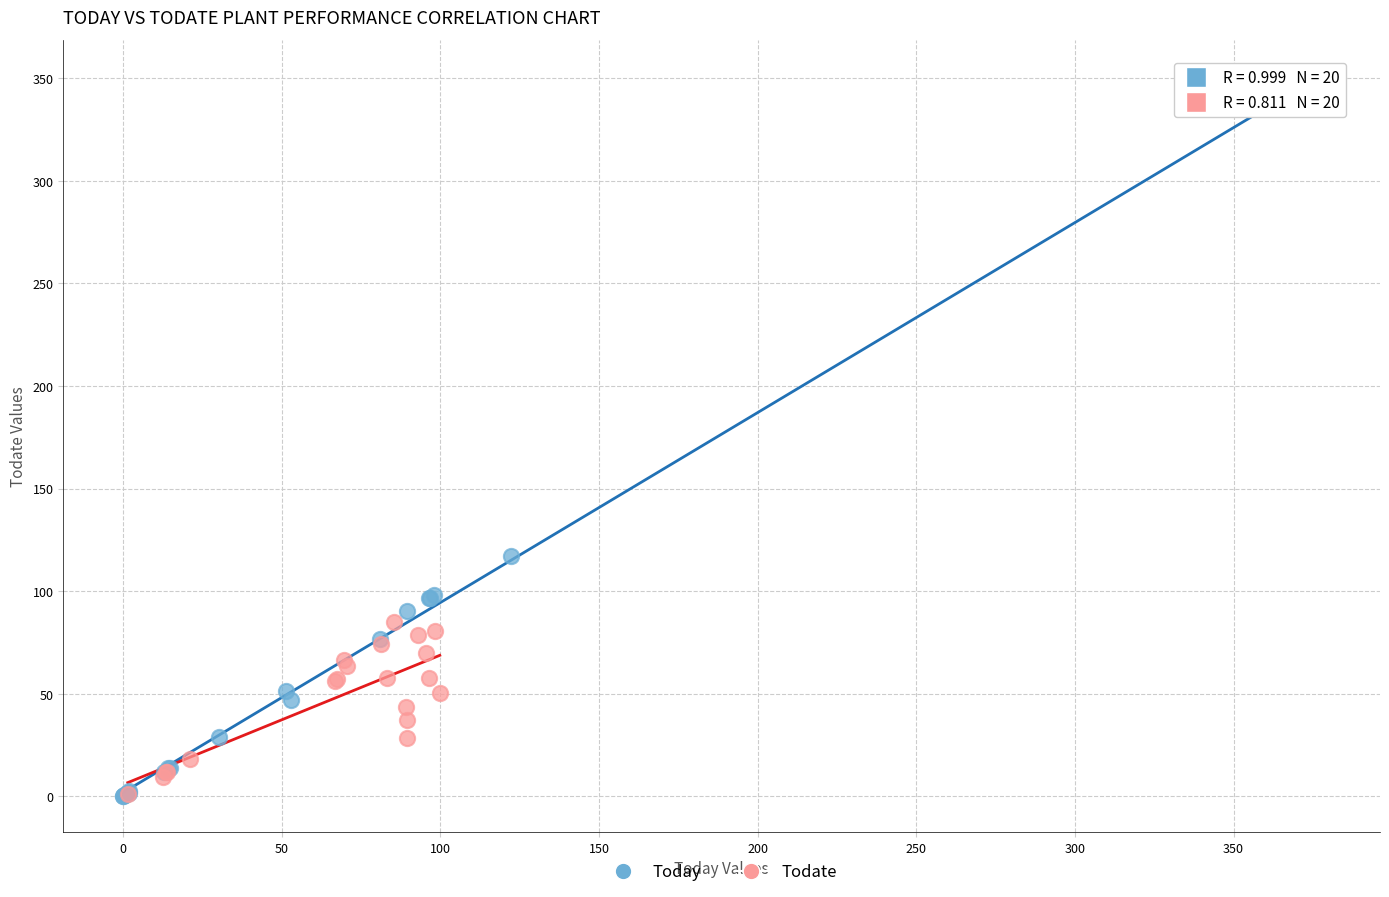

Which series has the widest spread of Y values?

Today